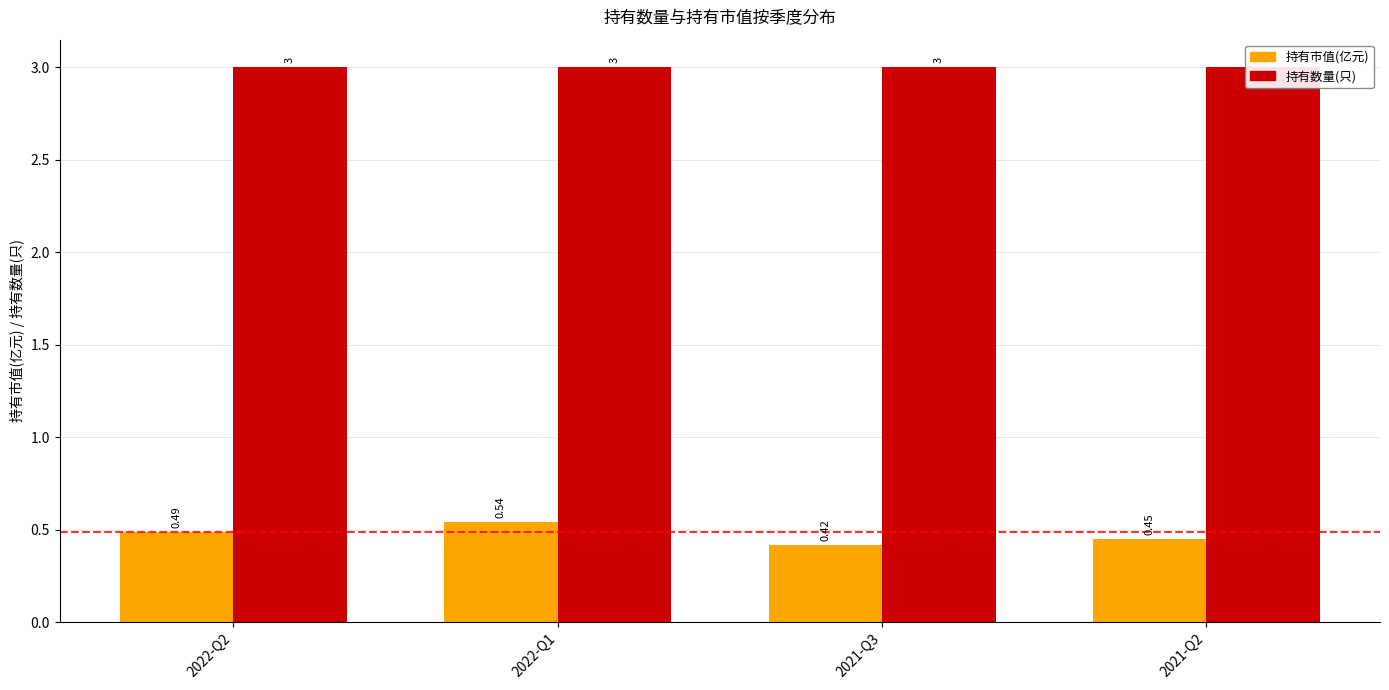

What is the average value of the 持有数量(只) series?

3.0